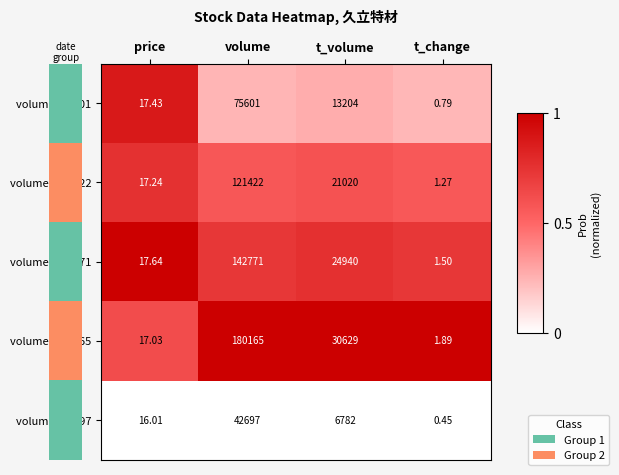

At which category is the sum across all series the highest?

volume